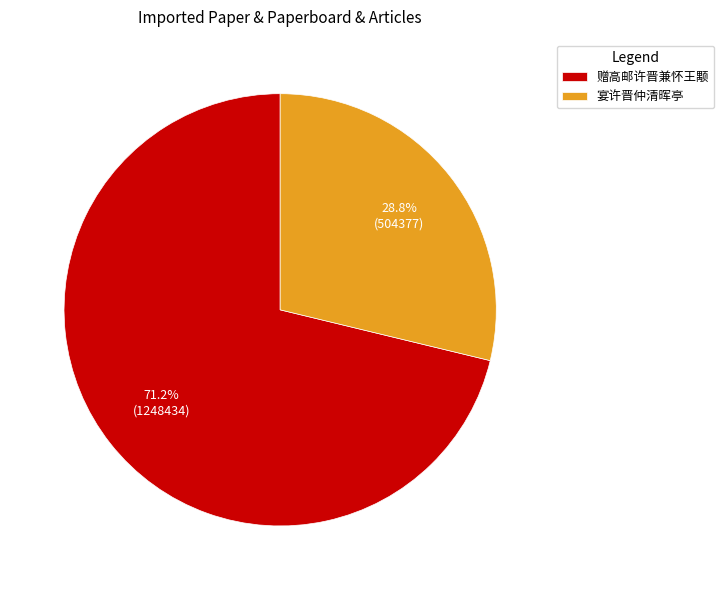

Is 赠高邮许晋兼怀王颙 the majority of the pie?

Yes